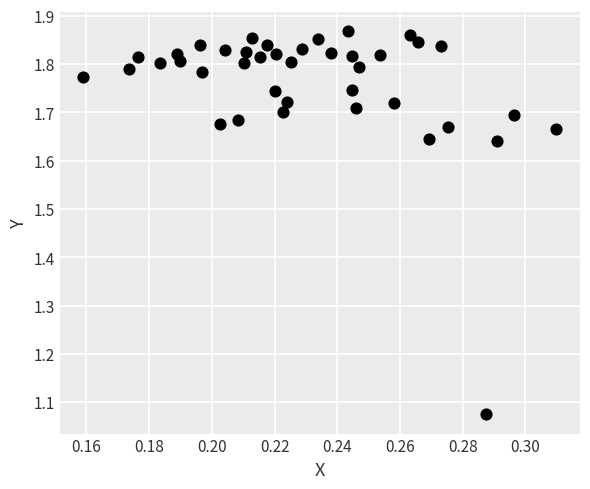

What is the range of Y values (max minus min)?

0.8